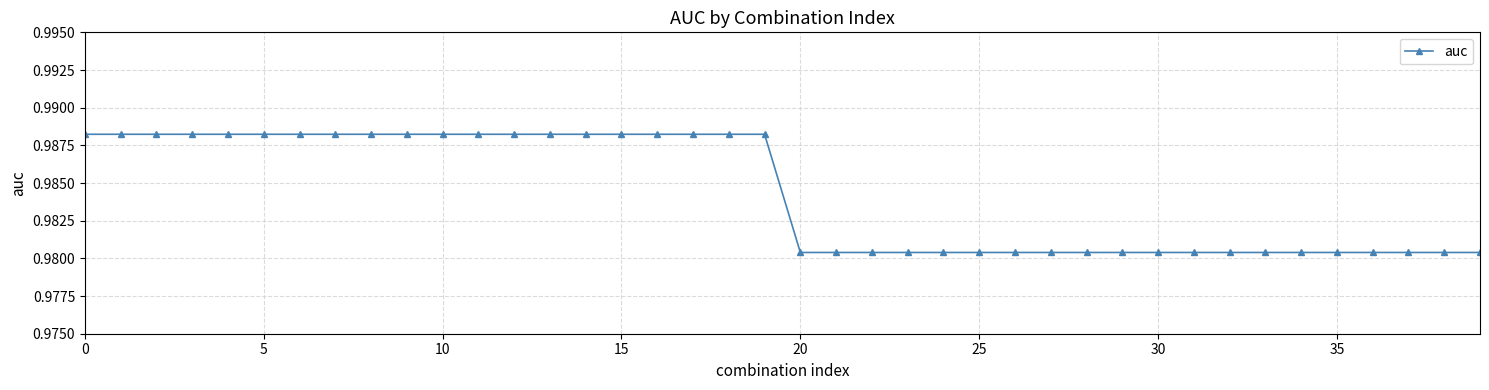

Count the values in the range 0 to 1.

40